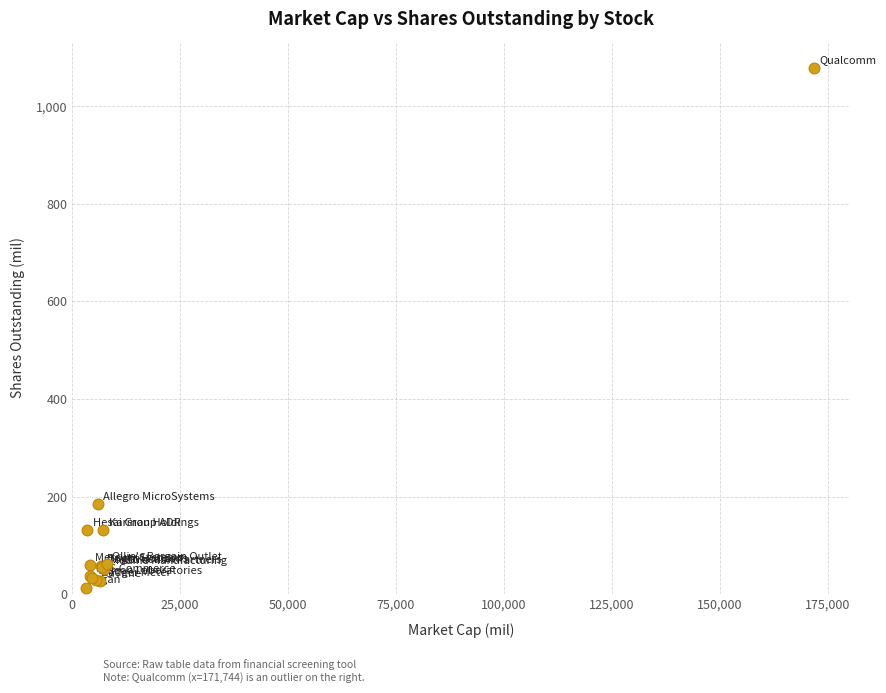

What Y value in the scatter plot is closest to 546?

185.0